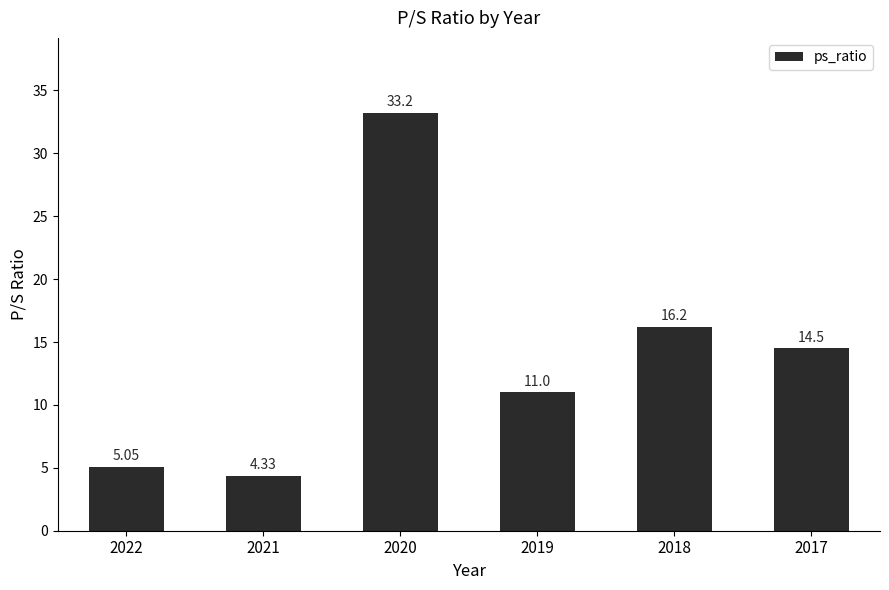

Which has a higher value, 2020 or 2019?

2020